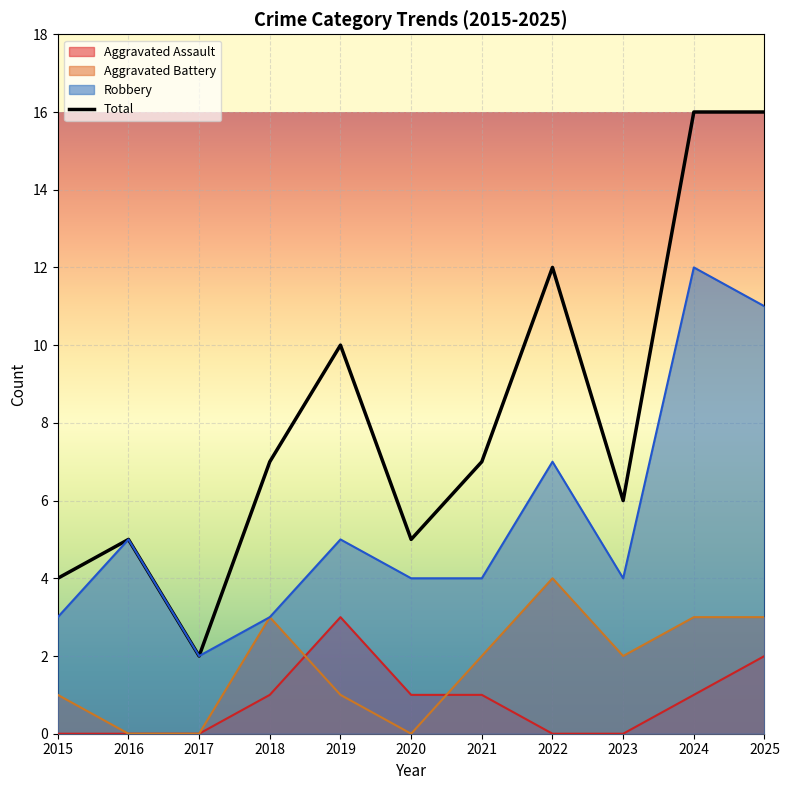

True or false: Total has a value of 3 at 2018.

False